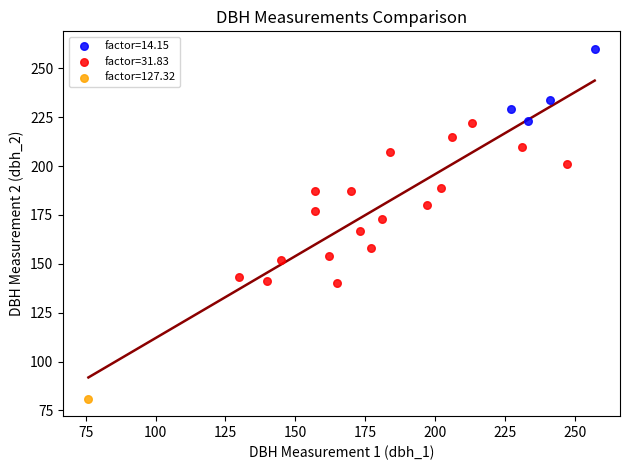

Which series contains the highest Y value?

factor=14.15